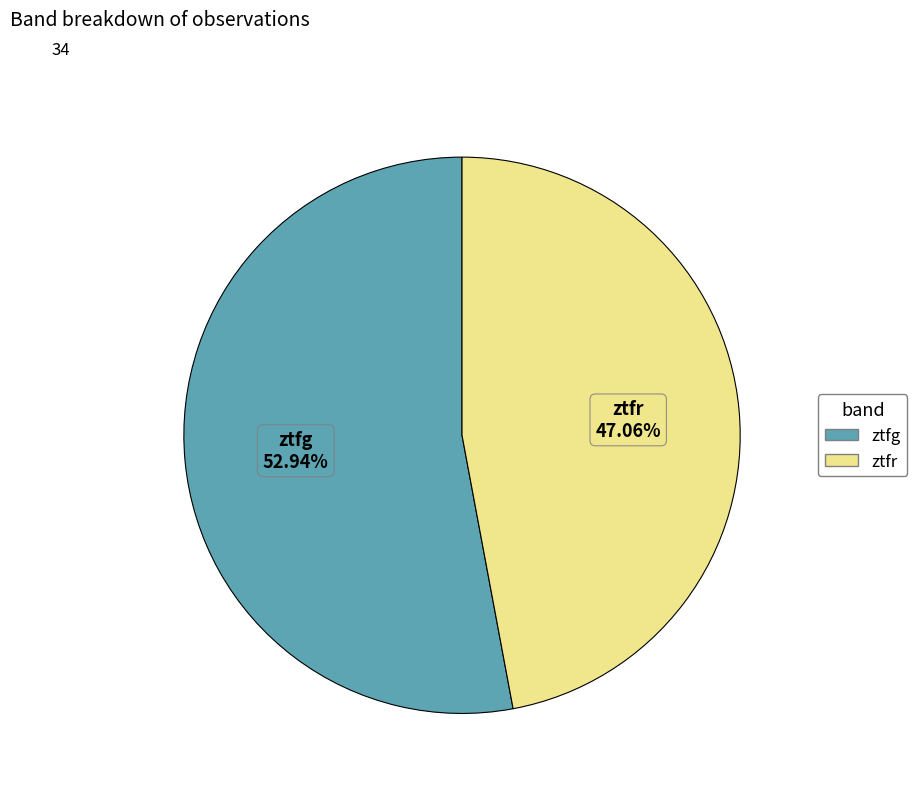

Which category has the smallest portion of the pie?

ztfr